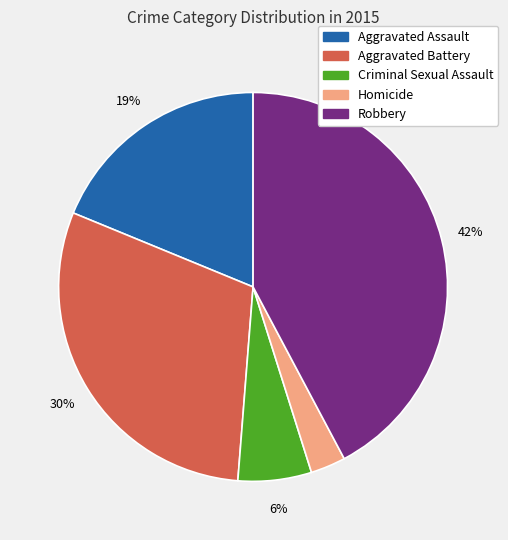

To the nearest percent, what portion does Homicide represent?

3%